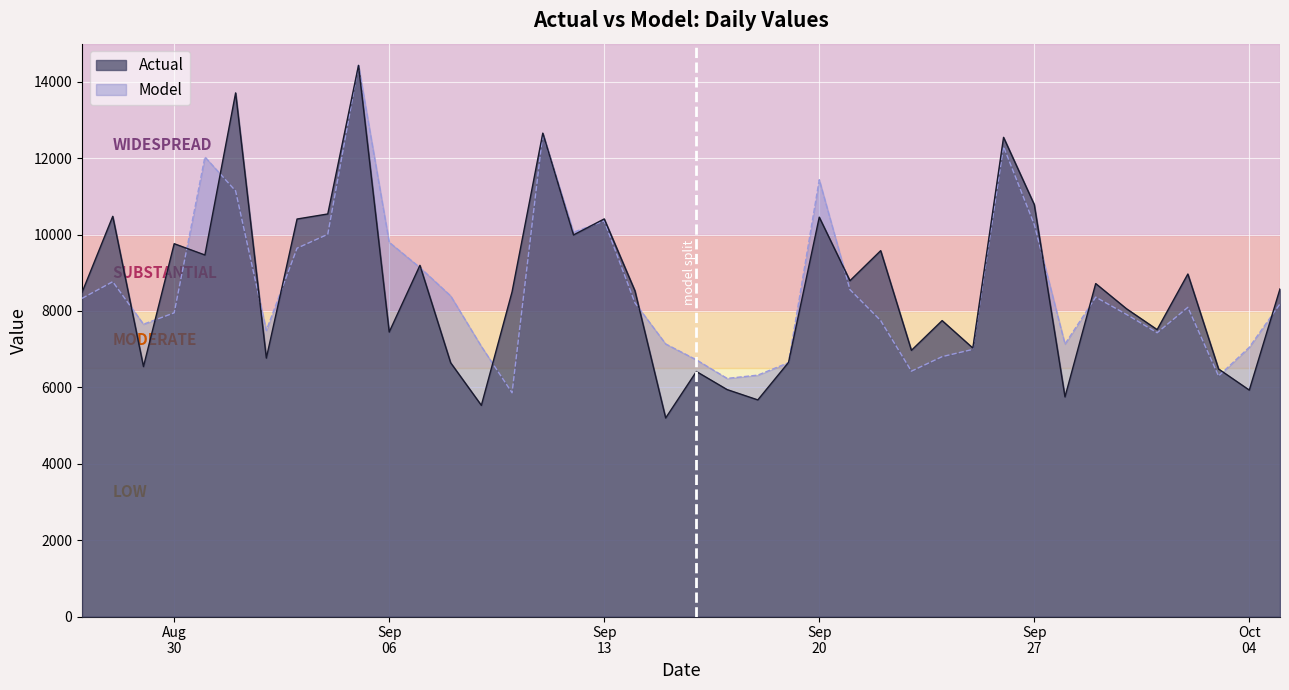

Which series has the largest range (max minus min)?

Actual